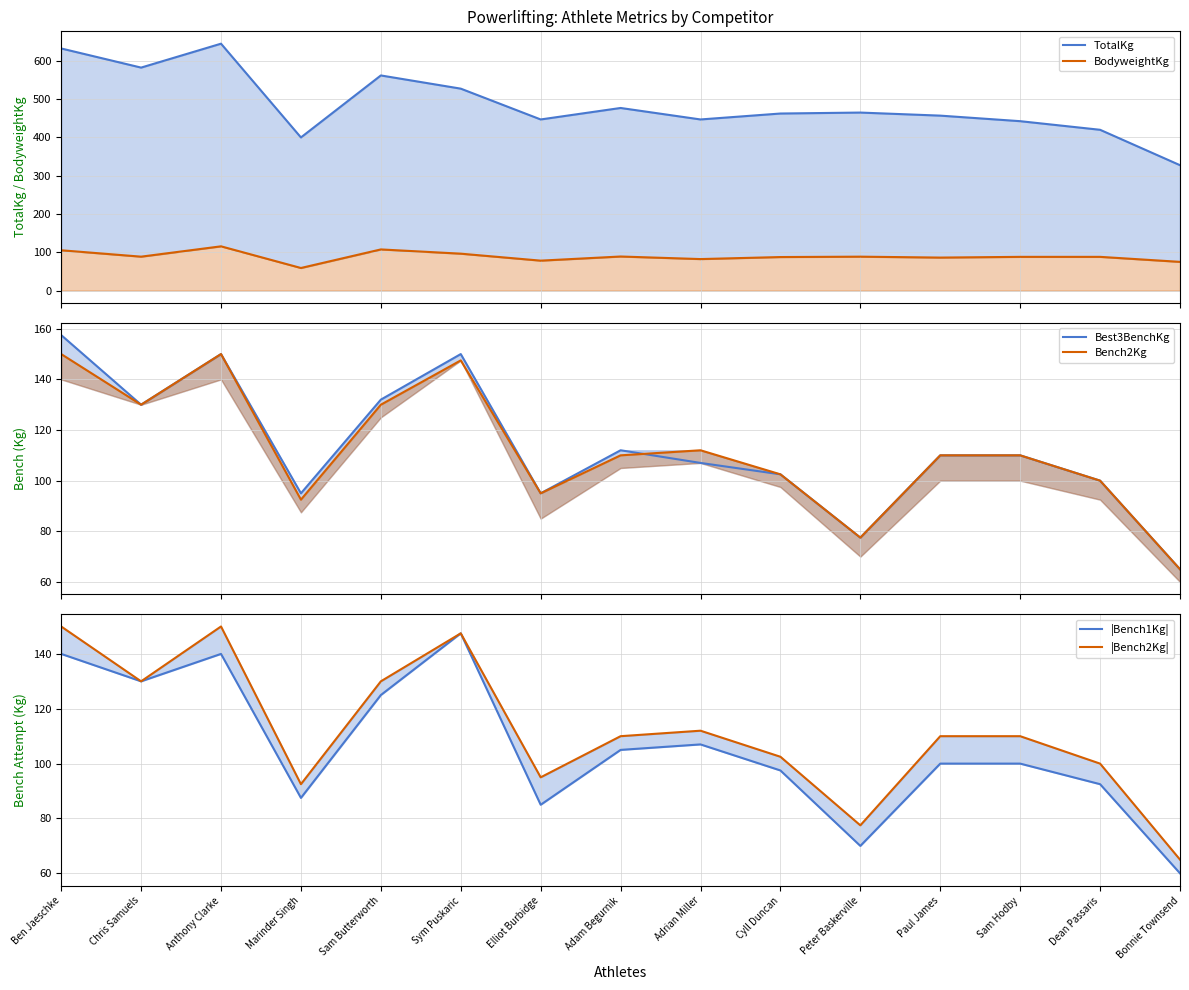

What is the difference between the maximum and minimum values in the BodyweightKg series?

56.6